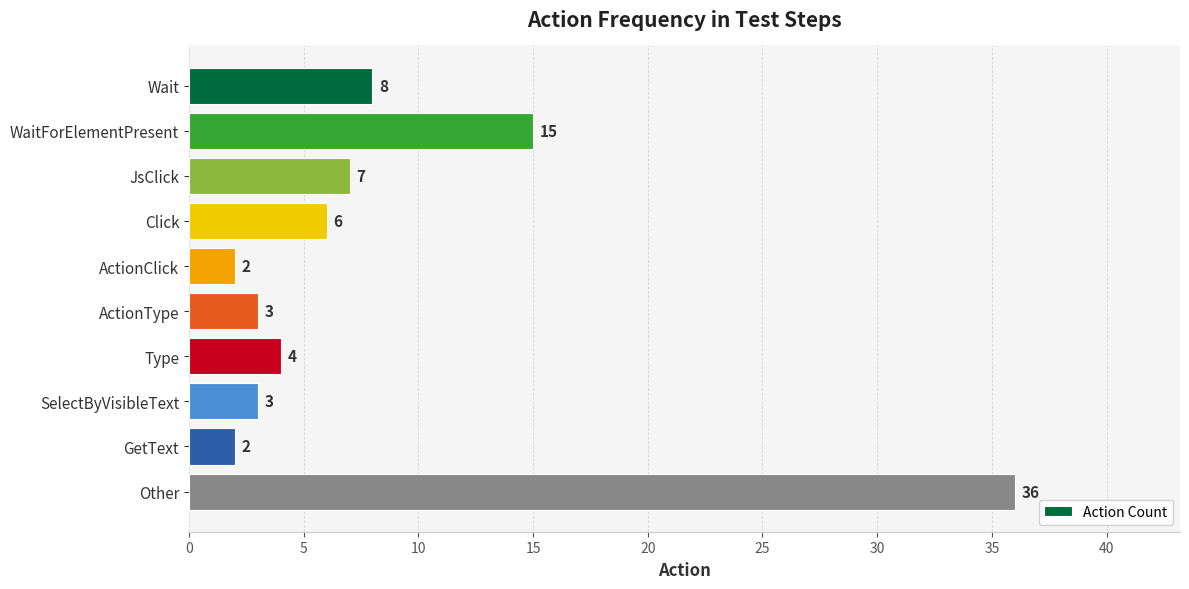

What is the change in value from Click to Other?

+30